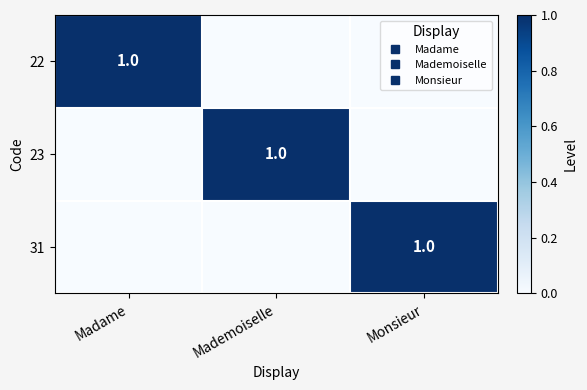

Where is 22 nearest to the value 0?

Mademoiselle